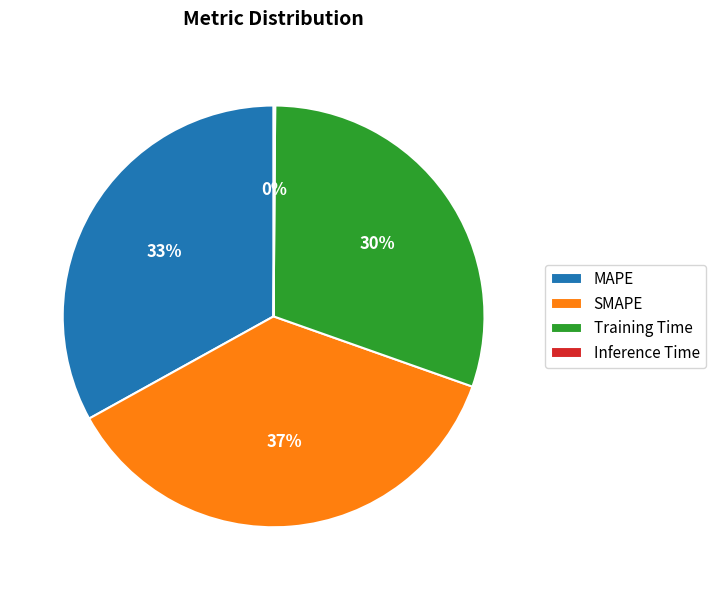

To the nearest percent, what is the average slice percentage?

25%